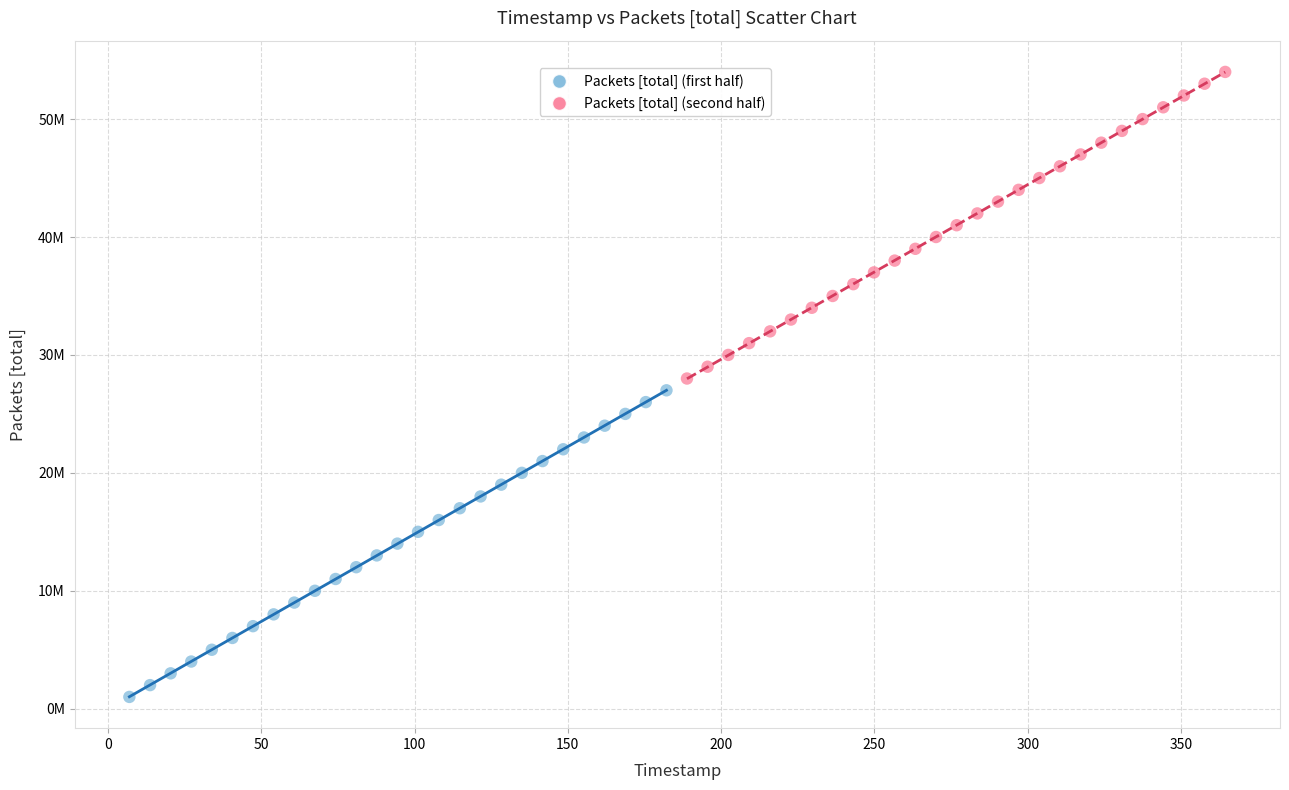

Which series reaches the minimum Y coordinate?

Packets [total] (first half)